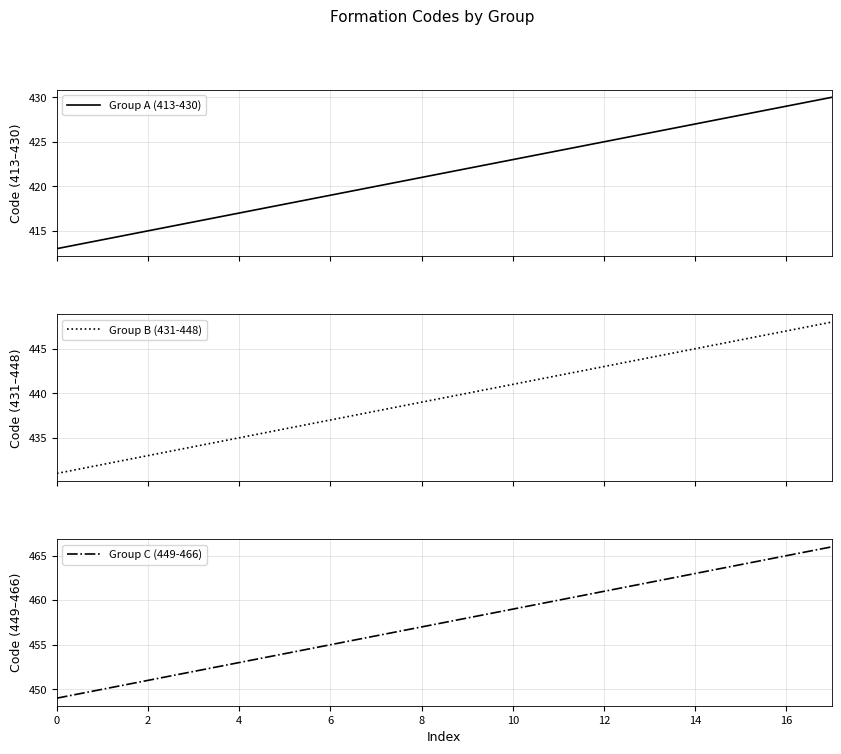

True or false: Group C (449-466) and Group A (413-430) cross at least once.

False